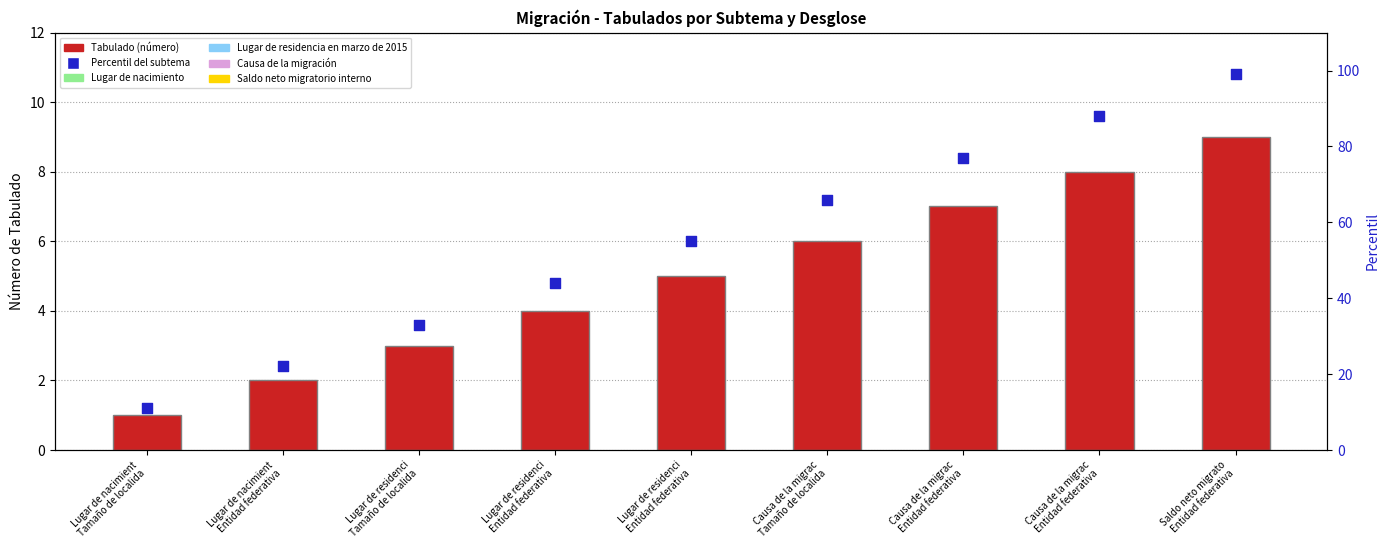

Is the value of Tabulado (número) at Saldo neto migrato
Entidad federativa greater than the value of Percentil del subtema at Causa de la migrac
Entidad federativa?

No